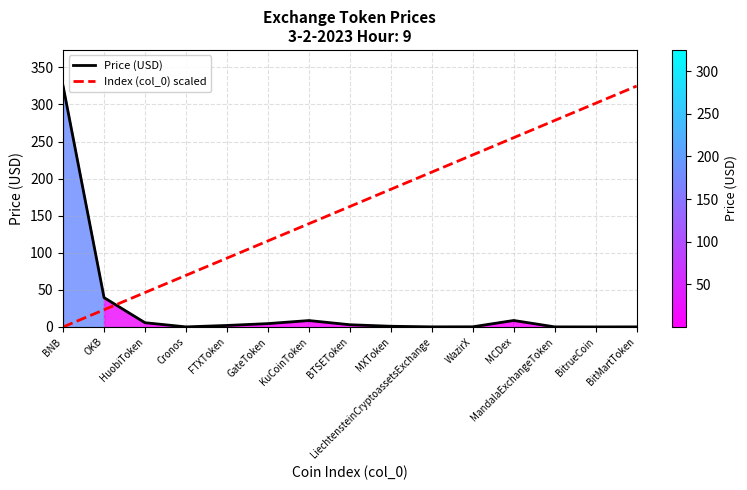

The Index (col_0) scaled series shows 59.9 at KuCoinToken. True or false?

False